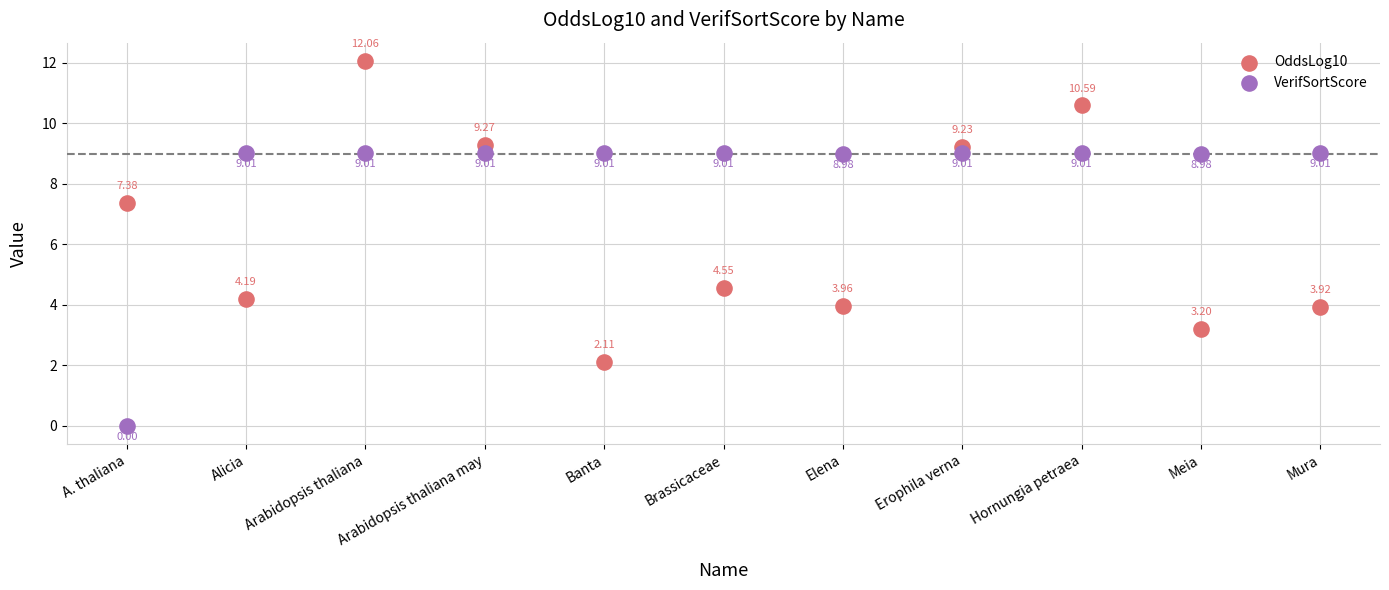

Which series contains the highest Y value?

OddsLog10